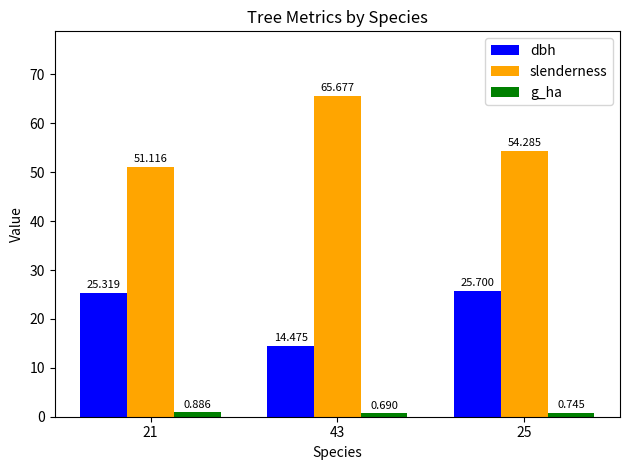

What is the sum of all g_ha values?

2.3